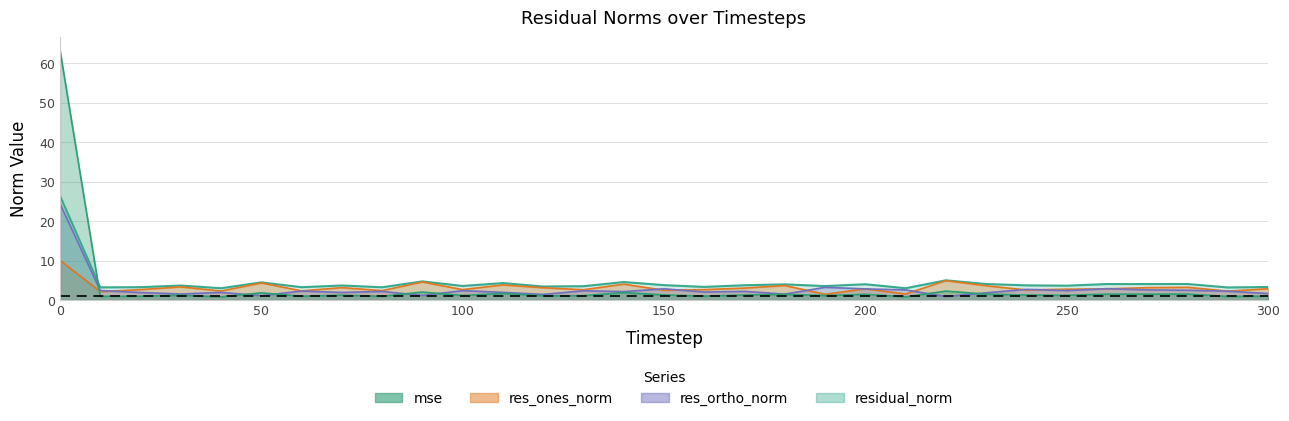

Which series changed the most between 180 and 230?

res_ones_norm